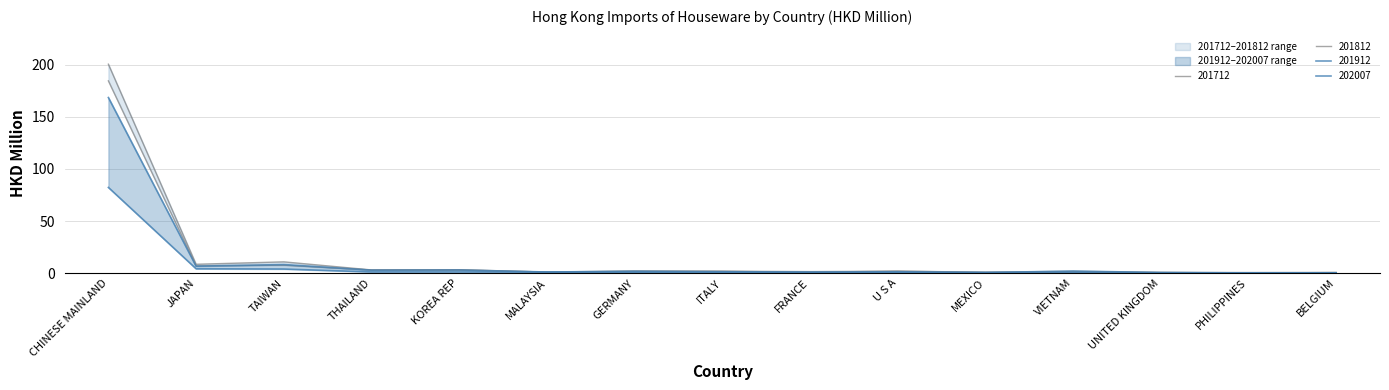

Which category has the highest value in the 202007 series?

CHINESE MAINLAND